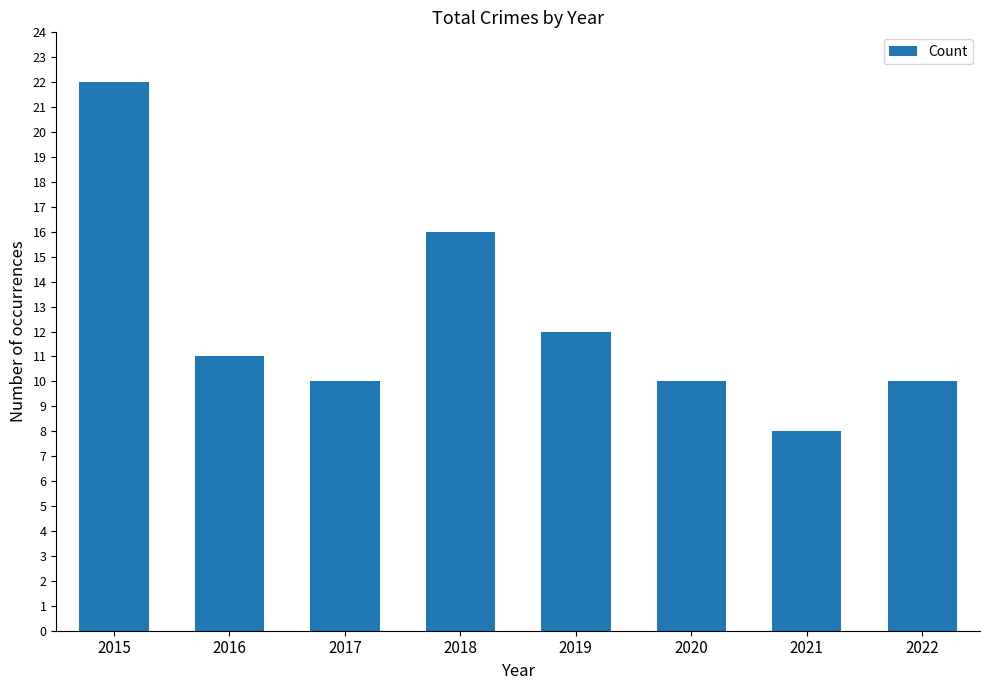

What is the greatest value displayed?

22